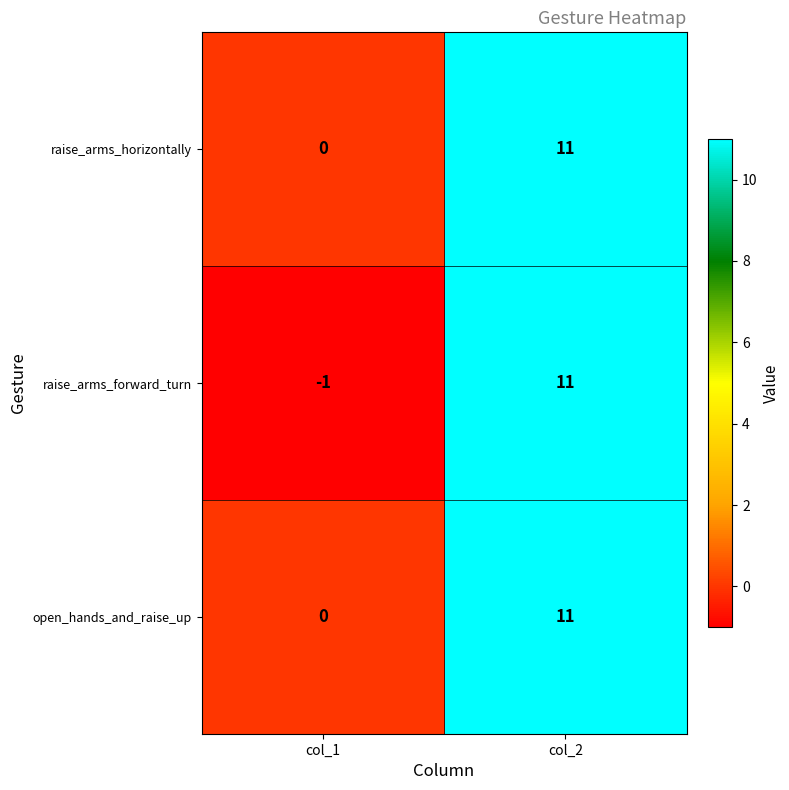

What is the difference between the open_hands_and_raise_up values at col_2 and col_1?

11